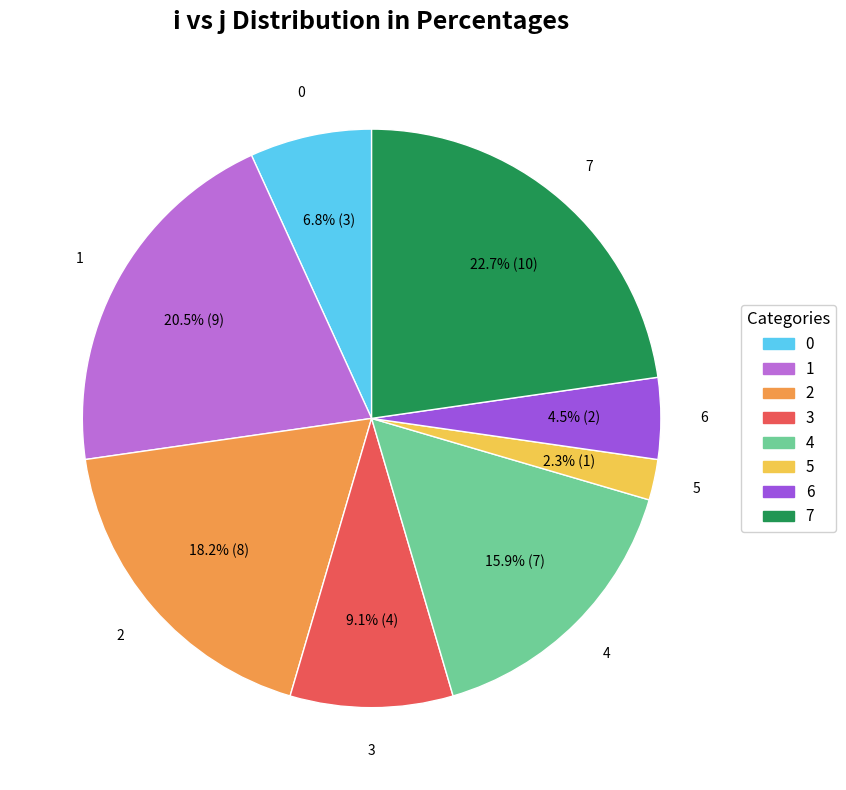

To the nearest percent, what percentage of the pie is 2?

18%